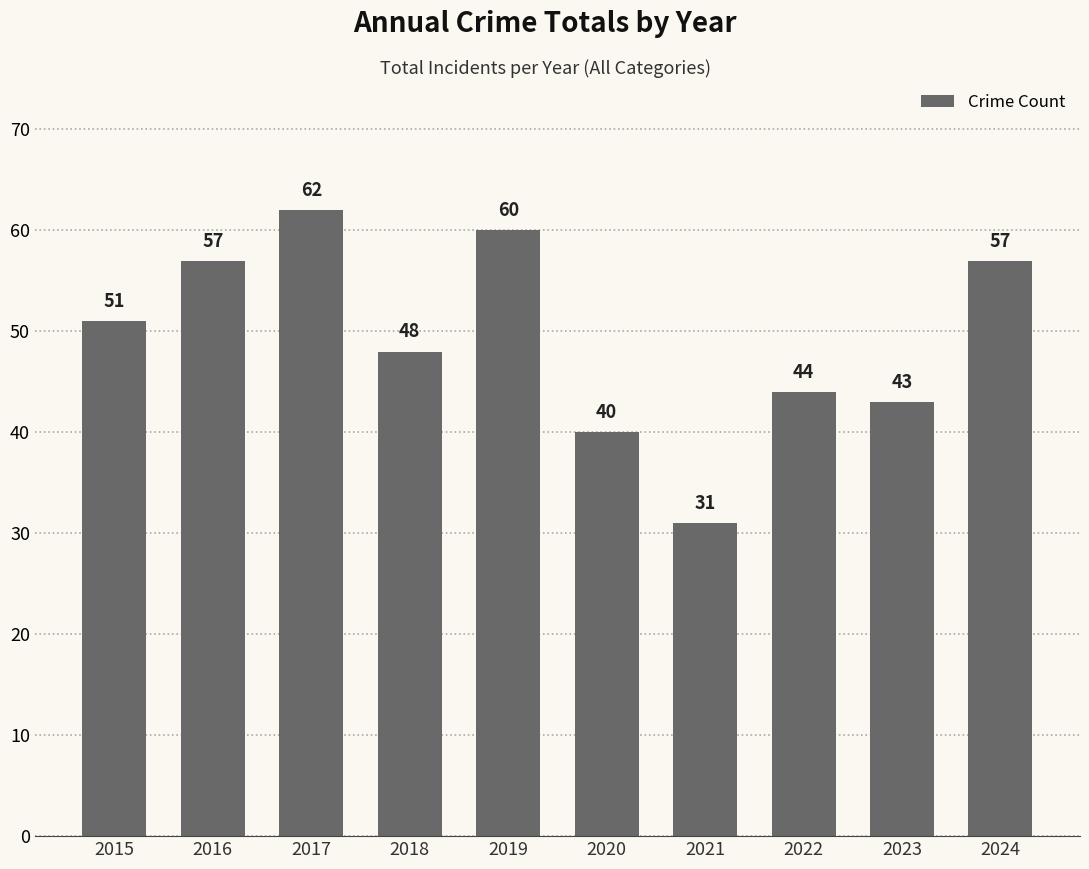

What is the maximum value shown in the chart?

62